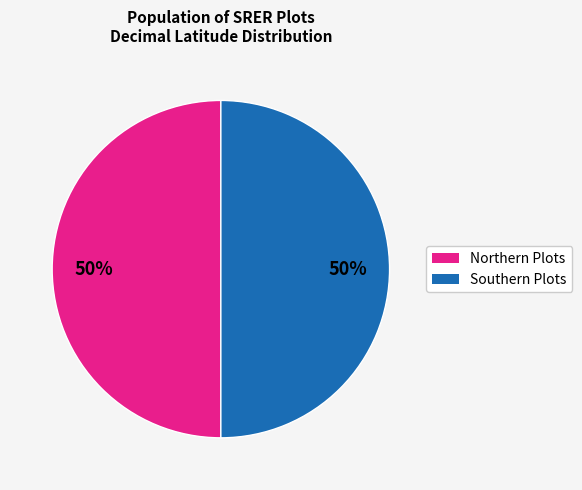

To the nearest percent, what is the average slice percentage?

50%